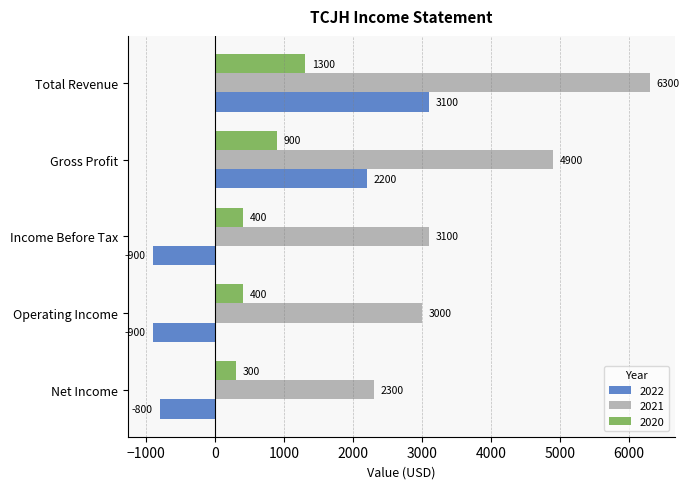

What is the difference between the 2020 values at Income Before Tax and Net Income?

100